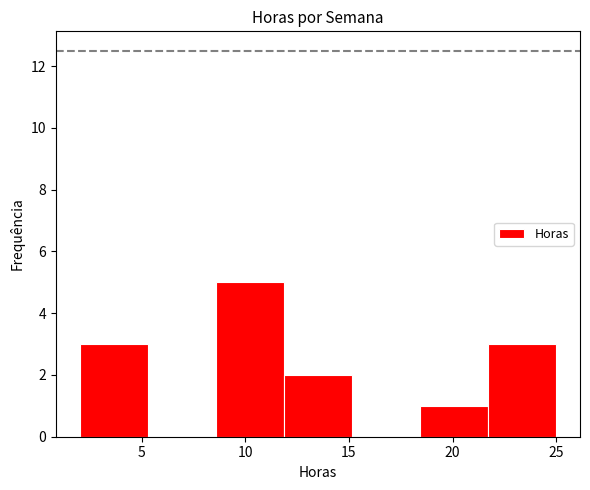

Reading left to right, list every bar in this chart as the range it spans on the x-axis followed by its height. Neither the bar edges nor the heights are printed on the chart, so give them approximately, as read against the axes.

2.0 to 5.5: 3
5.5 to 8.5: 0
8.5 to 12.0: 5
12.0 to 15.0: 2
15.0 to 18.5: 0
18.5 to 21.5: 1
21.5 to 25.0: 3